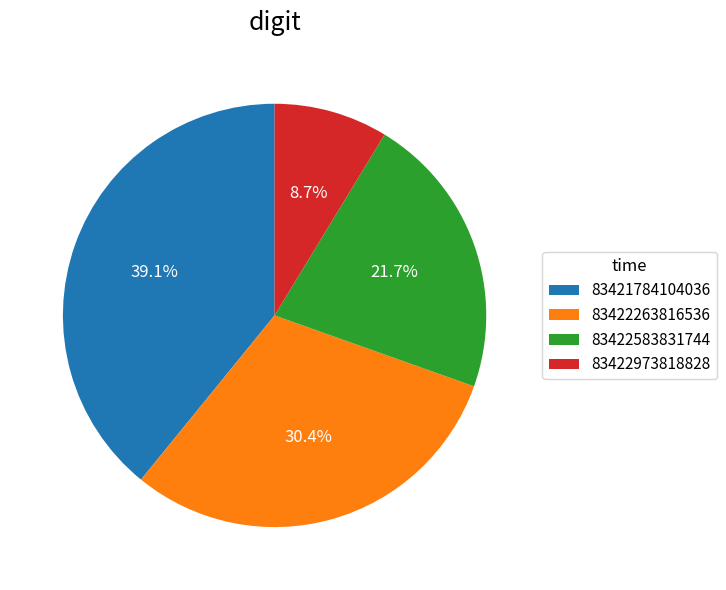

Which slice is the largest?

83421784104036